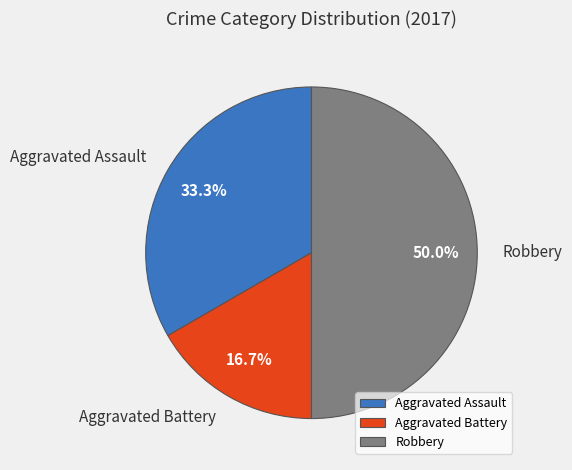

To the nearest percent, what percentage of the pie is Aggravated Assault?

33%